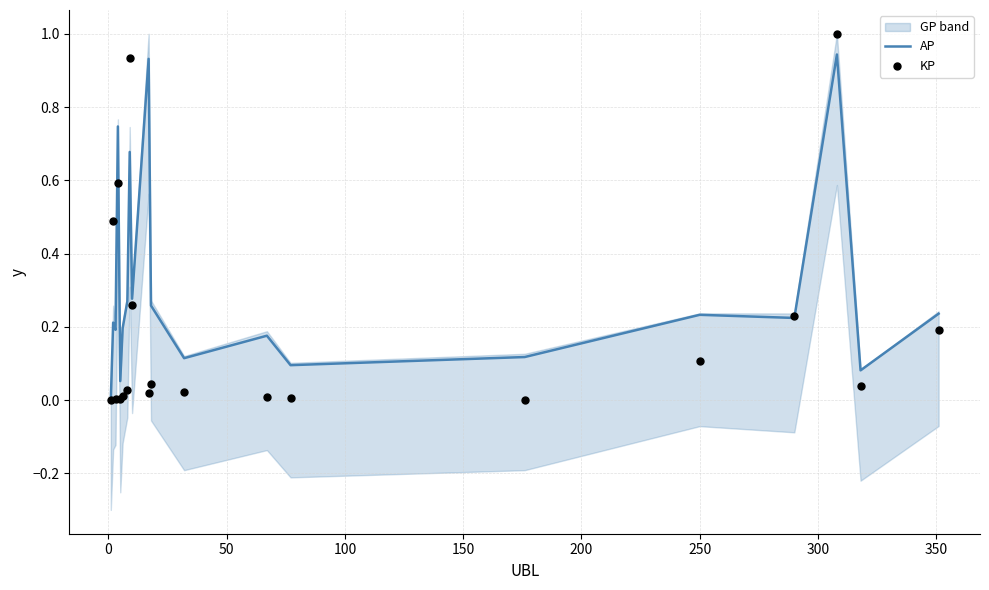

Is the value of KP at 300 greater than the value of AP at 300?

Yes